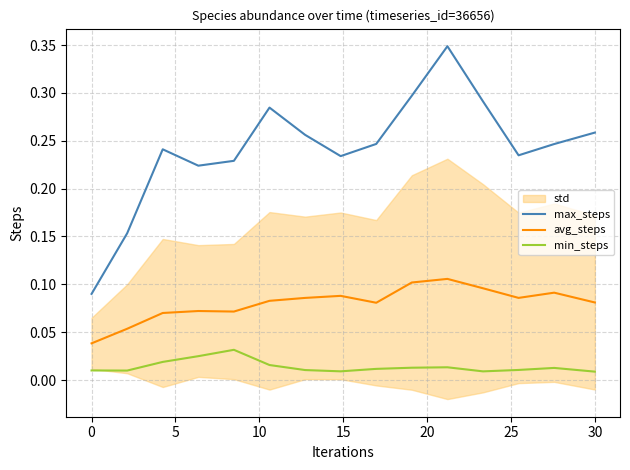

True or false: max_steps and avg_steps cross at least once.

False